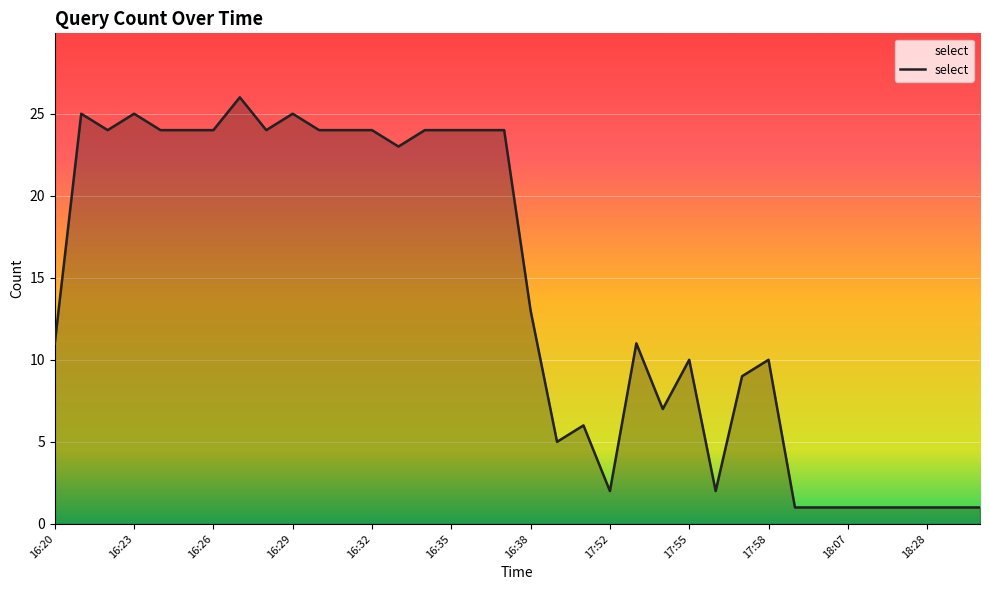

Does the chart display data point markers on the line(s)?

No